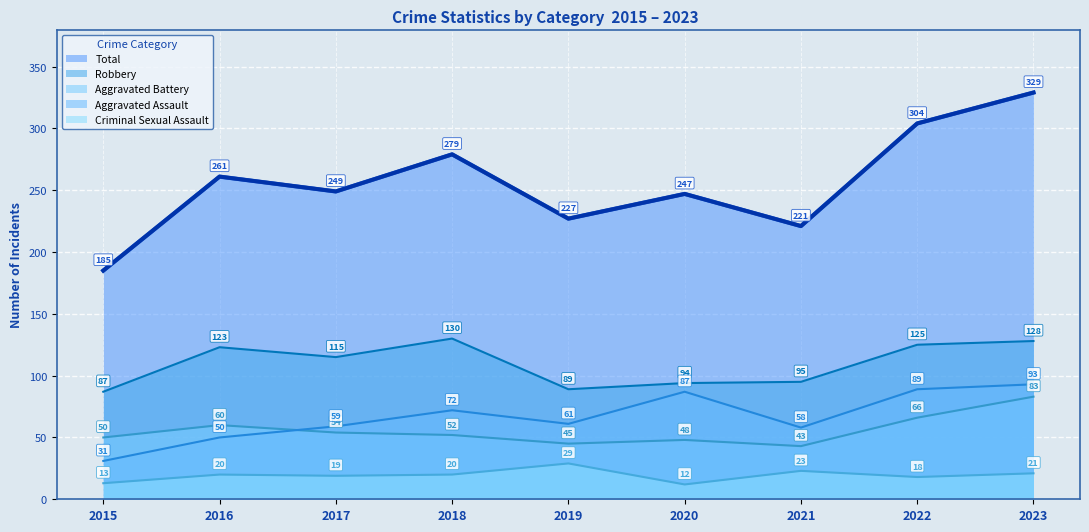

Where is Total nearest to the value 257?

2016